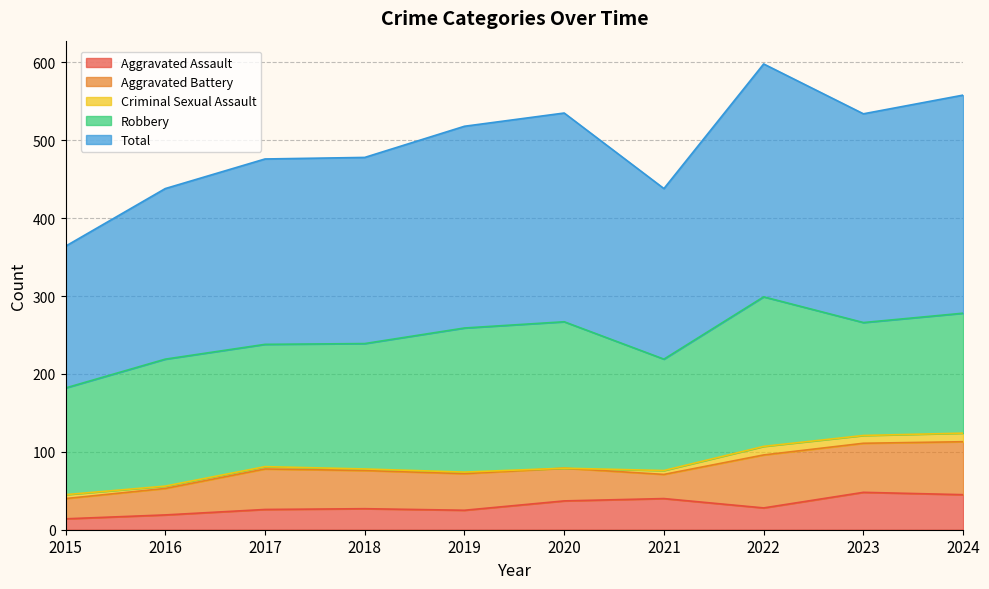

Reading left to right, list all the values displayed in this chart.

Aggravated Assault: 2015=14	2016=19	2017=26	2018=27	2019=25	2020=37	2021=40	2022=28	2023=48	2024=45
Aggravated Battery: 2015=26	2016=34	2017=52	2018=49	2019=47	2020=42	2021=31	2022=68	2023=63	2024=68
Criminal Sexual Assault: 2015=5	2016=3	2017=3	2018=2	2019=2	2020=0	2021=5	2022=11	2023=10	2024=11
Robbery: 2015=137	2016=163	2017=157	2018=161	2019=185	2020=188	2021=143	2022=192	2023=145	2024=154
Total: 2015=182	2016=219	2017=238	2018=239	2019=259	2020=268	2021=219	2022=299	2023=268	2024=280